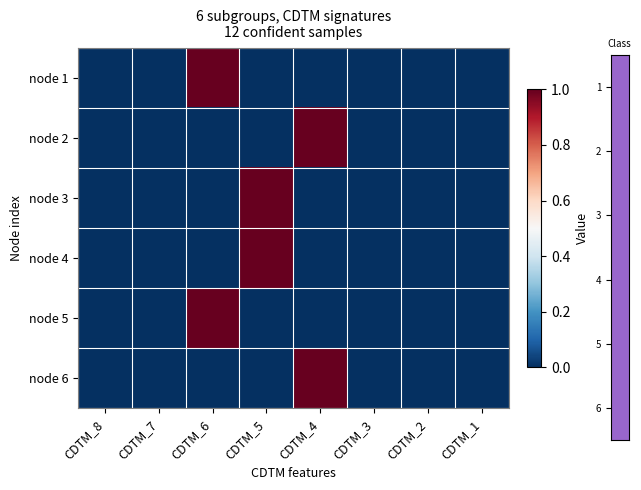

Between CDTM_2 and CDTM_3, which is larger?

CDTM_2